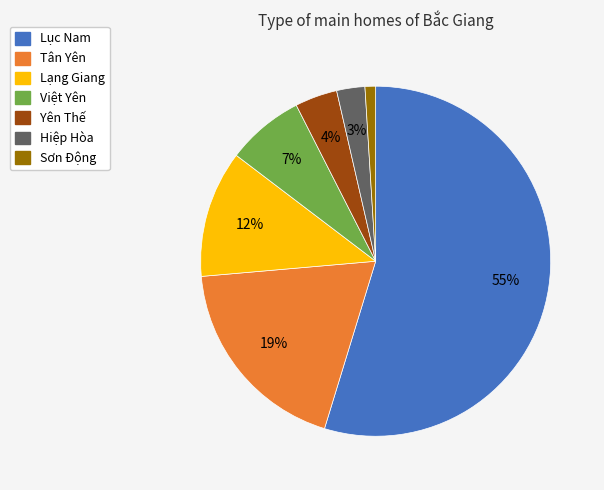

Combined, do Sơn Động and Lục Nam account for over 50%?

Yes